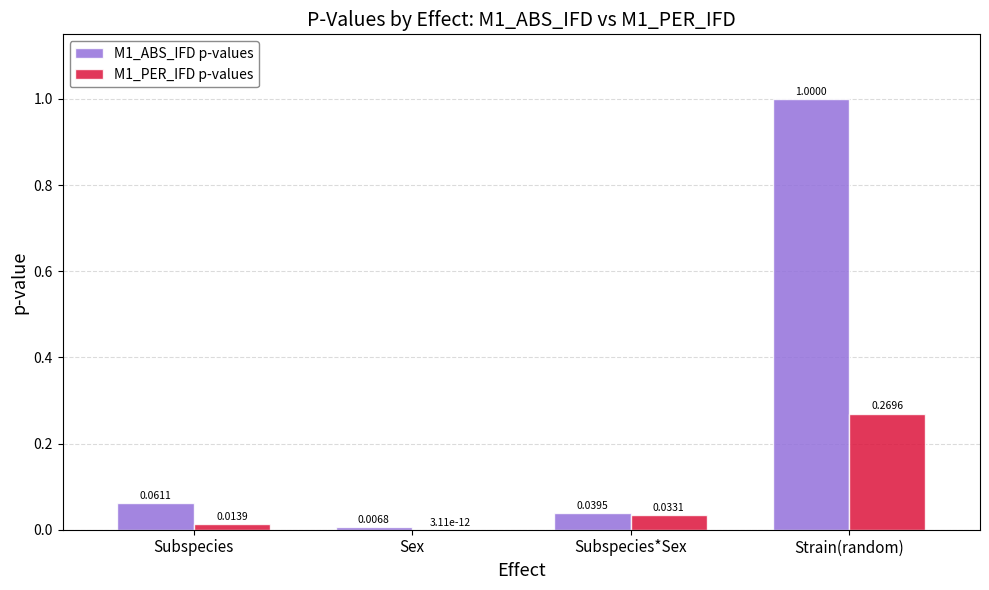

Between Subspecies*Sex and Strain(random), which series saw the biggest shift?

M1_ABS_IFD p-values